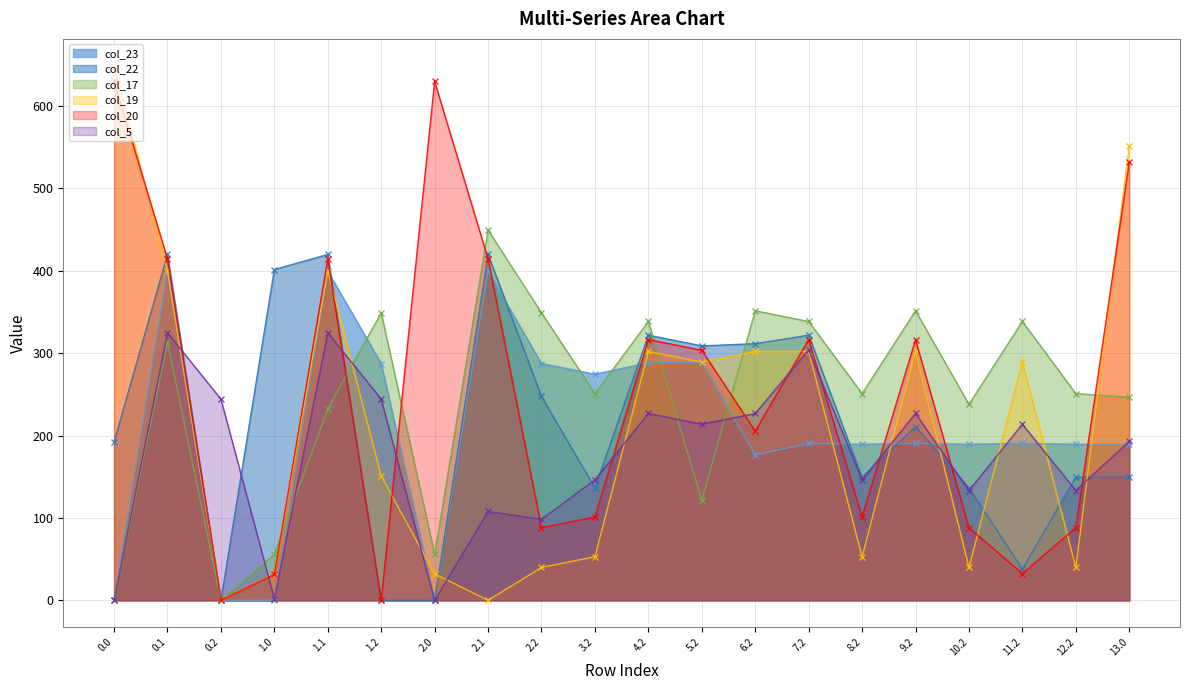

Reading right to left, extract all data points from this chart.

col_23: 13.0=189.5	12.2=189.5	11.2=190.4	10.2=189.5	9.2=190.4	8.2=189.5	7.2=190.4	6.2=176.5	5.2=288.4	4.2=288.4	3.2=274.5	2.2=287.5	2.1=399.4	2.0=0.0	1.2=287.5	1.1=399.4	1.0=0.0	0.2=0.0	0.1=399.4	0.0=0.0
col_22: 13.0=149.4	12.2=149.4	11.2=37.9	10.2=136.4	9.2=210.9	8.2=149.4	7.2=321.9	6.2=311.5	5.2=308.9	4.2=321.9	3.2=136.4	2.2=247.4	2.1=419.9	2.0=0.0	1.2=0.0	1.1=419.9	1.0=401.6	0.2=0.0	0.1=419.9	0.0=192.3
col_17: 13.0=246.6	12.2=250.9	11.2=338.5	10.2=237.9	9.2=351.5	8.2=250.9	7.2=338.5	6.2=351.5	5.2=121.5	4.2=338.5	3.2=250.9	2.2=348.9	2.1=449.5	2.0=55.6	1.2=348.9	1.1=232.5	1.0=55.6	0.2=0.0	0.1=313.9	0.0=0.0
col_19: 13.0=551.1	12.2=39.9	11.2=289.1	10.2=39.9	9.2=302.1	8.2=52.9	7.2=302.1	6.2=302.1	5.2=289.1	4.2=302.1	3.2=52.9	2.2=39.9	2.1=0.0	2.0=32.1	1.2=150.9	1.1=400.1	1.0=32.1	0.2=0.0	0.1=400.1	0.0=649.1
col_20: 13.0=531.9	12.2=88.2	11.2=32.5	10.2=88.2	9.2=316.5	8.2=101.2	7.2=316.5	6.2=205.5	5.2=303.5	4.2=316.5	3.2=101.2	2.2=88.2	2.1=414.5	2.0=629.9	1.2=0.0	1.1=414.5	1.0=31.5	0.2=0.0	0.1=414.5	0.0=629.9
col_5: 13.0=193.0	12.2=133.3	11.2=213.8	10.2=133.3	9.2=226.8	8.2=146.3	7.2=304.0	6.2=226.8	5.2=213.8	4.2=226.8	3.2=146.3	2.2=98.4	2.1=107.8	2.0=0.0	1.2=244.3	1.1=324.8	1.0=2.0	0.2=244.3	0.1=324.8	0.0=0.0